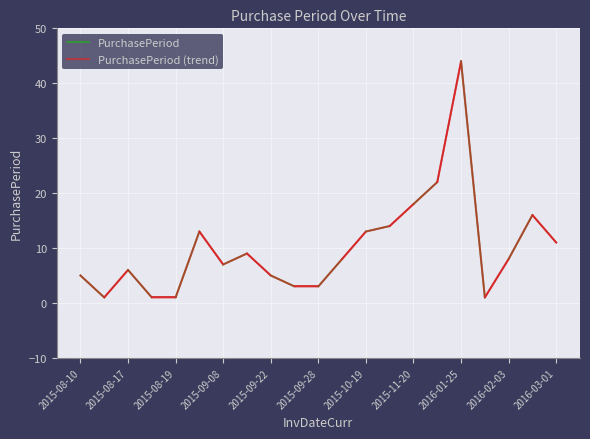

Reading right to left, transcribe all the data shown in this chart.

11	16	8	1	44	22	18	14	13	8	3	3	5	9	7	13	1	1	6	1	5